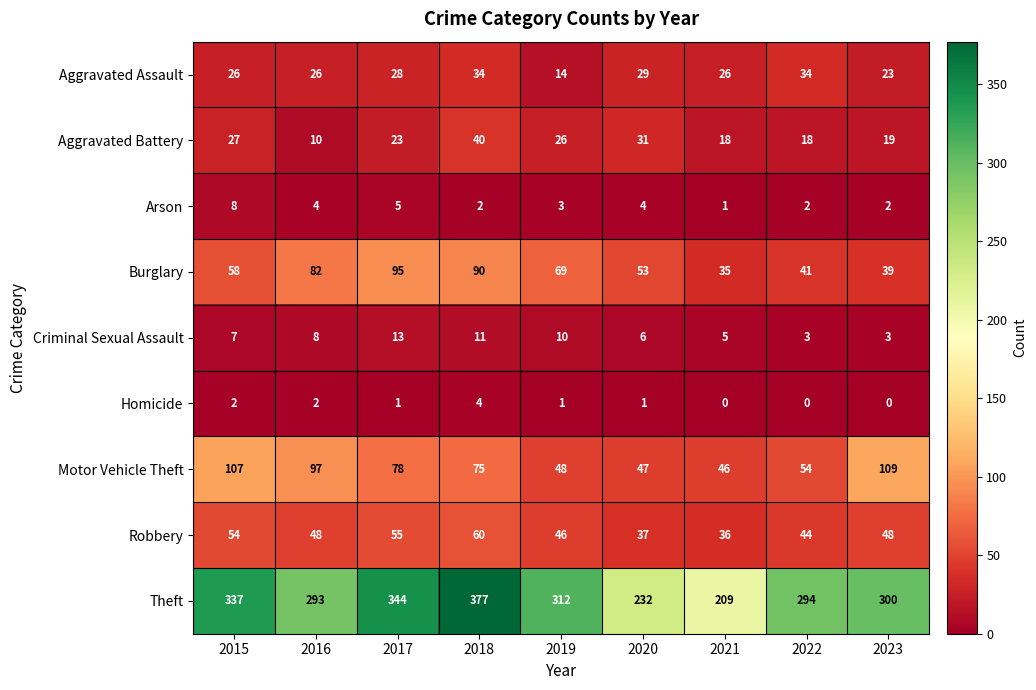

How many Arson values are between 2 and 4?

6